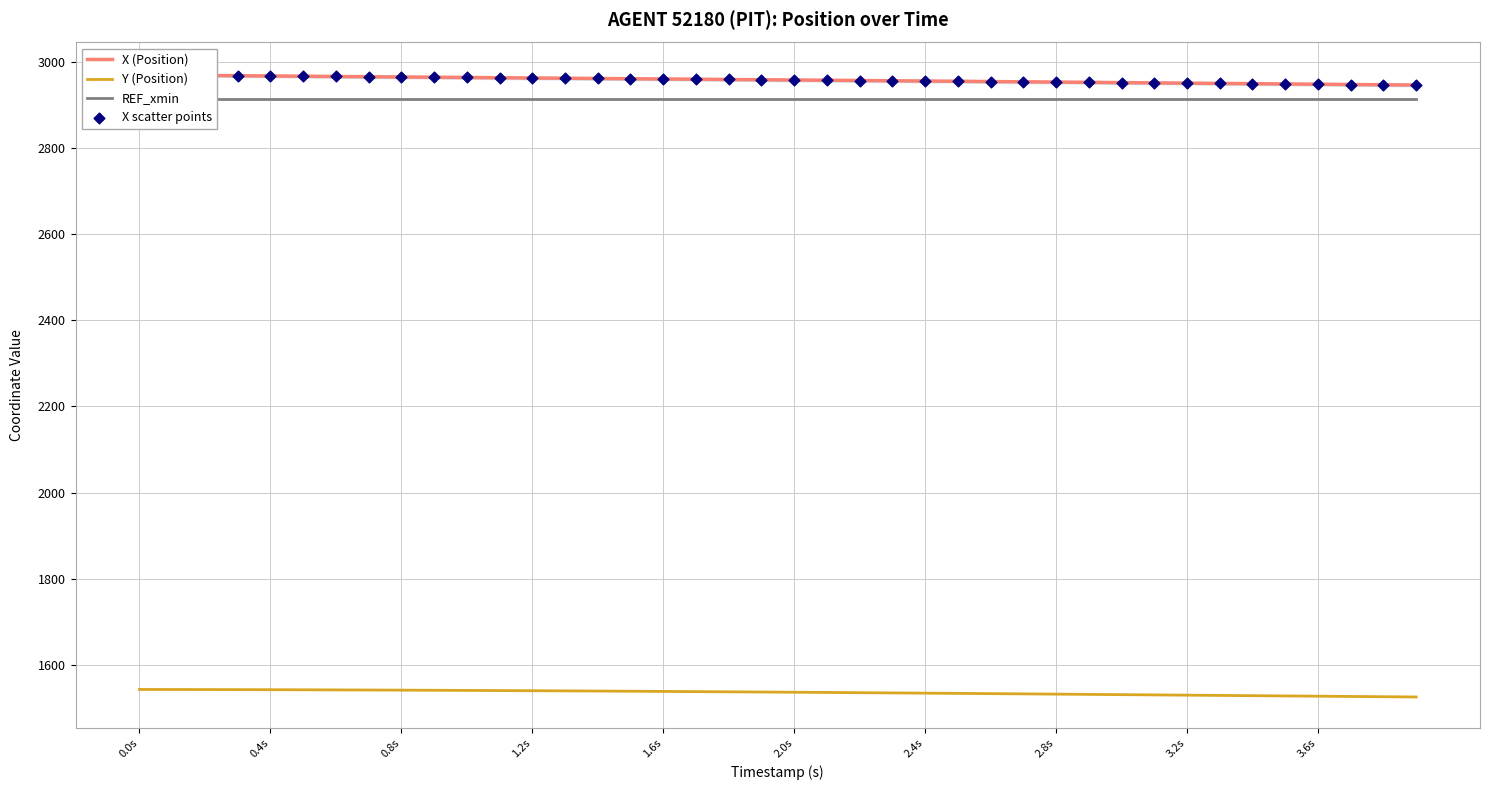

Which series has the largest total across all categories?

X (Position)